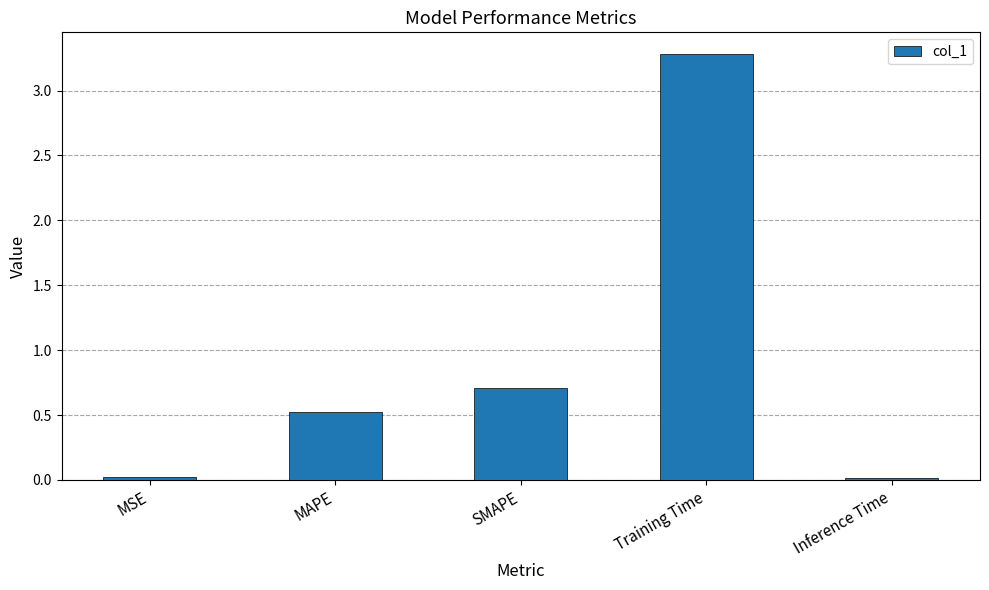

What is the sum of all values?

4.6